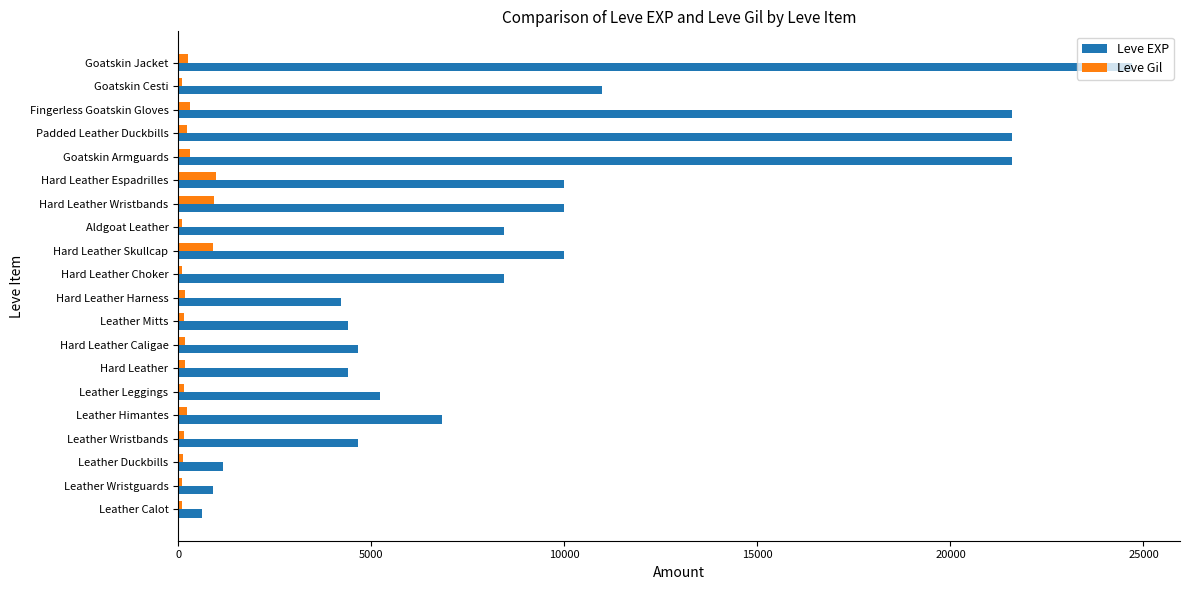

What is the difference between the maximum and minimum values in the Leve Gil series?

880